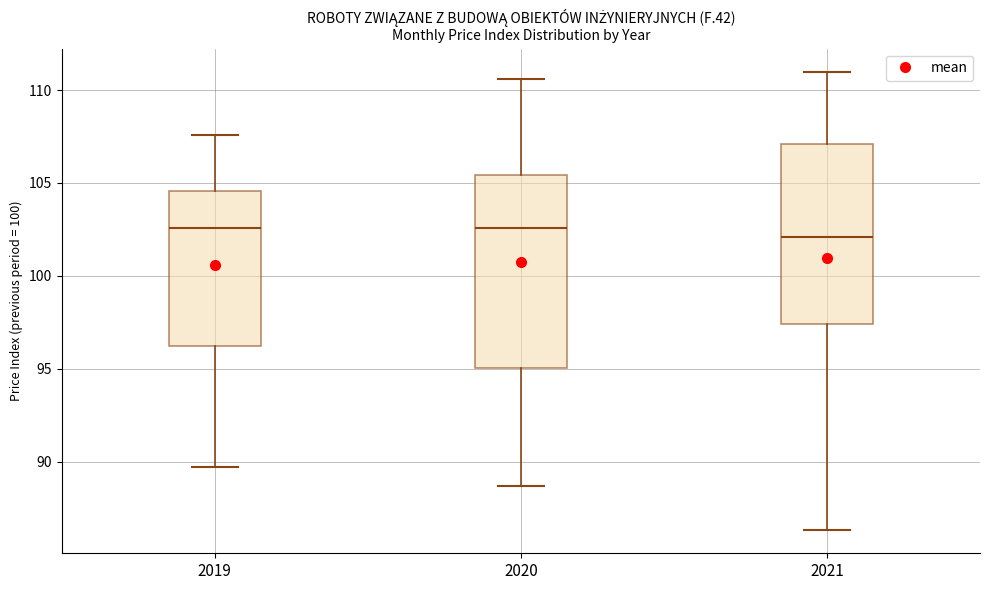

Reading left to right, transcribe this box plot: for each box, give where its median line is, the range the box spans, and where its two whiskers end, as read against the y-axis. The values are not printed on the chart, so give them approximately, as read against the axis.

2019: median 102.5, box 96.0 to 104.5, whiskers 89.5 to 107.5
2020: median 102.5, box 95.0 to 105.5, whiskers 88.5 to 110.5
2021: median 102.0, box 97.5 to 107.0, whiskers 86.5 to 111.0